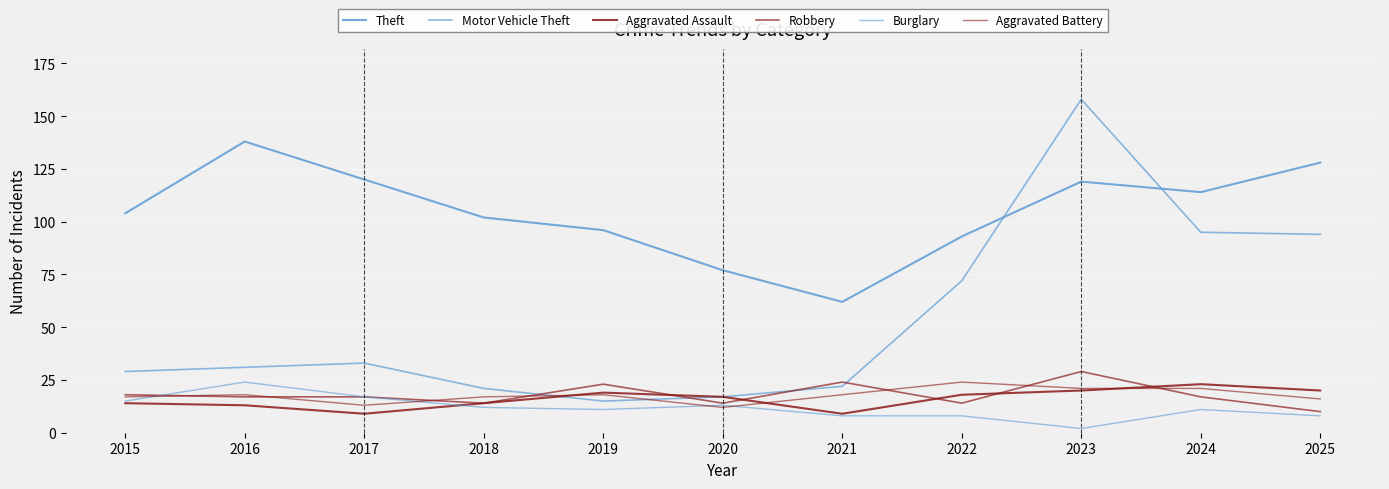

Reading left to right, extract all data points from this chart.

Theft: 2015=104	2016=138	2017=120	2018=102	2019=96	2020=77	2021=62	2022=93	2023=119	2024=114	2025=128
Motor Vehicle Theft: 2015=29	2016=31	2017=33	2018=21	2019=15	2020=17	2021=22	2022=72	2023=158	2024=95	2025=94
Aggravated Assault: 2015=14	2016=13	2017=9	2018=14	2019=19	2020=17	2021=9	2022=18	2023=20	2024=23	2025=20
Robbery: 2015=18	2016=17	2017=17	2018=14	2019=23	2020=14	2021=24	2022=14	2023=29	2024=17	2025=10
Burglary: 2015=15	2016=24	2017=17	2018=12	2019=11	2020=13	2021=8	2022=8	2023=2	2024=11	2025=8
Aggravated Battery: 2015=17	2016=18	2017=13	2018=17	2019=18	2020=12	2021=18	2022=24	2023=21	2024=21	2025=16